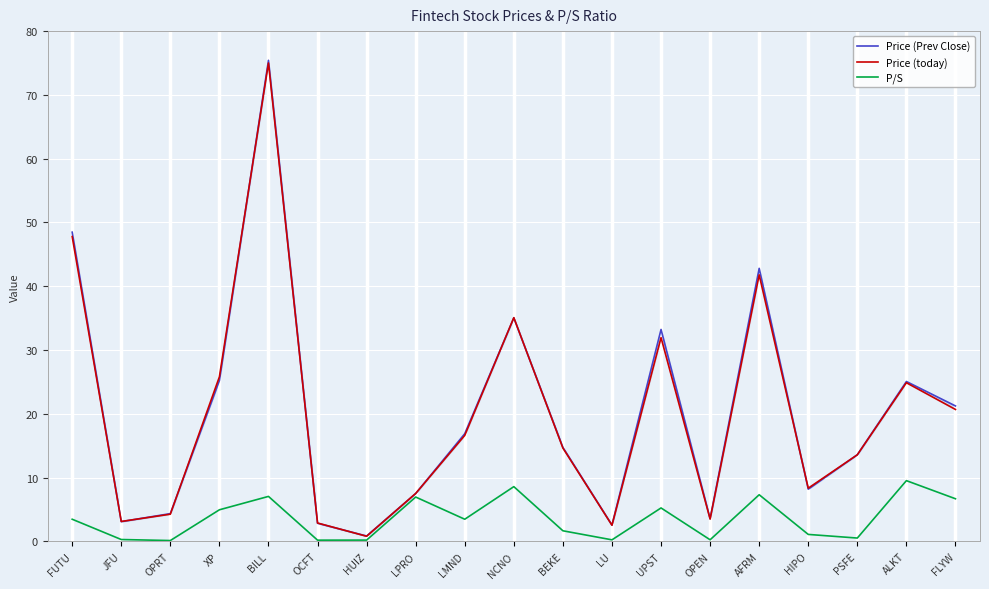

How many data points in Price (Prev Close) are less than 14?

9